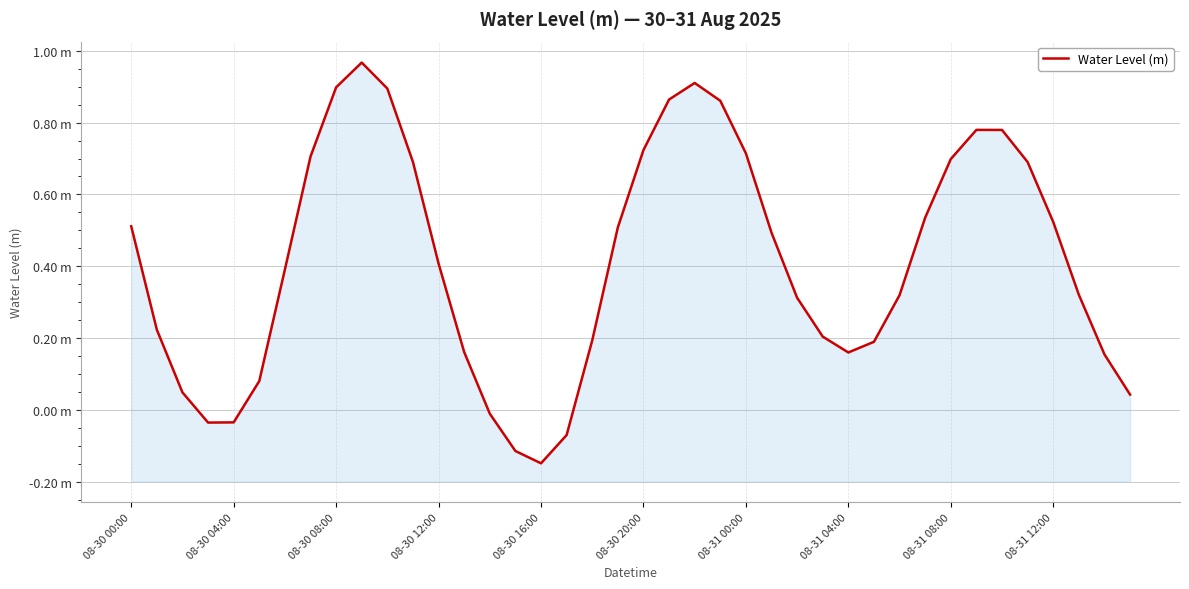

How many negative values are there?

6